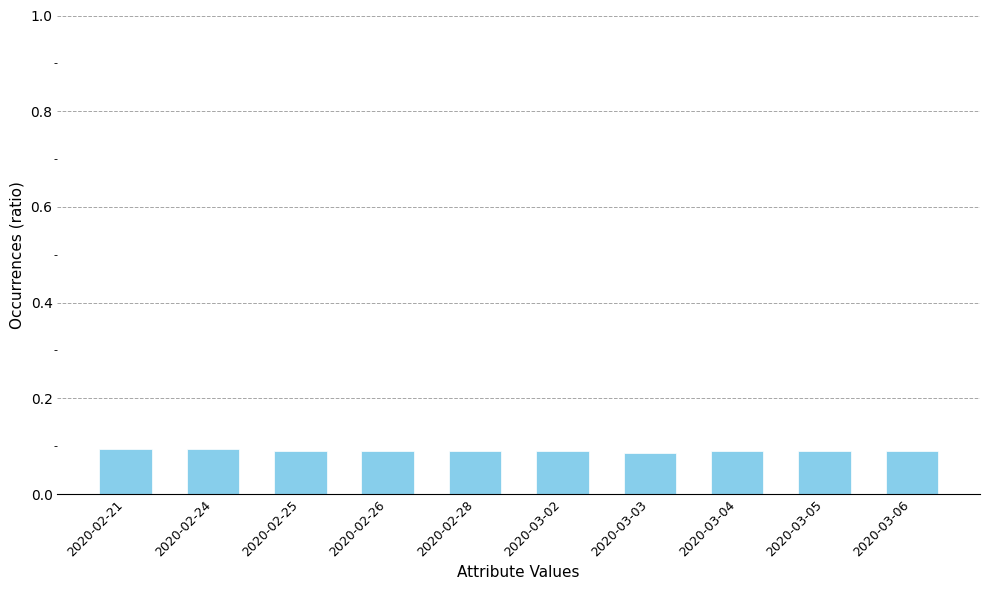

How many values are between 0 and 1?

10